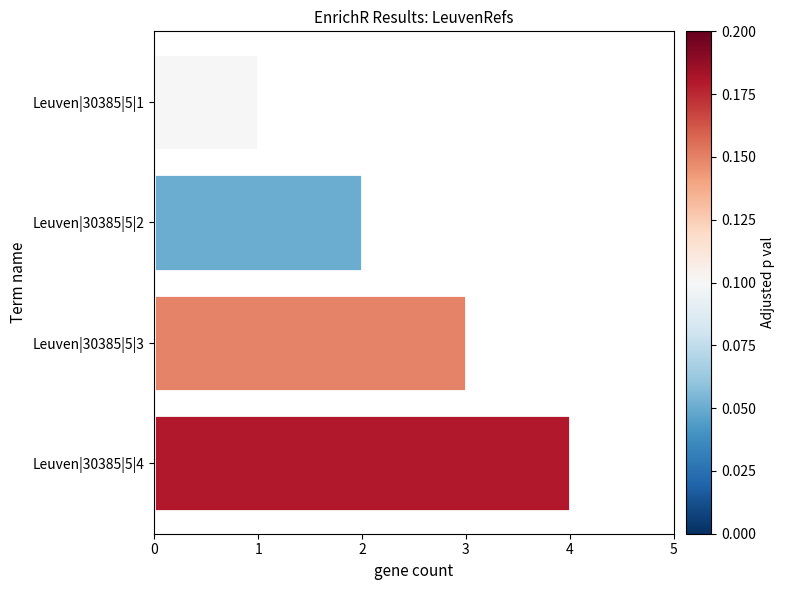

What is the difference between the maximum and second lowest values?

2